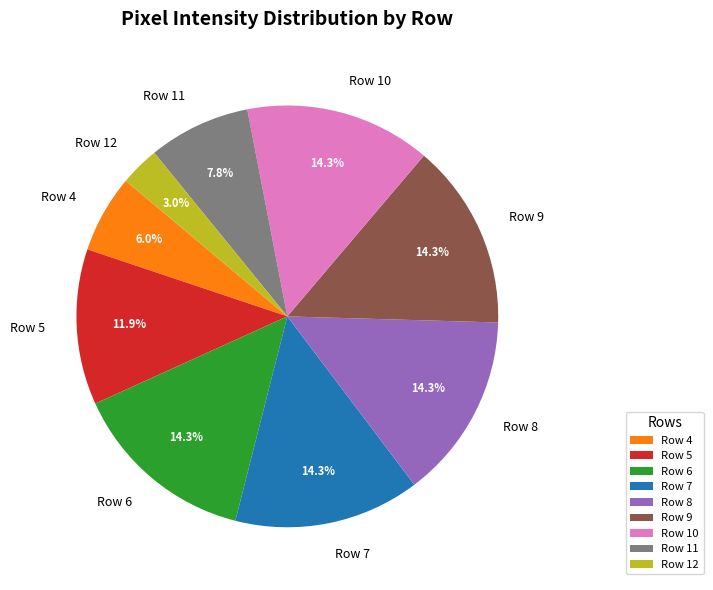

Approximately how many times larger is the value at Row 7 compared to Row 10?

1.0